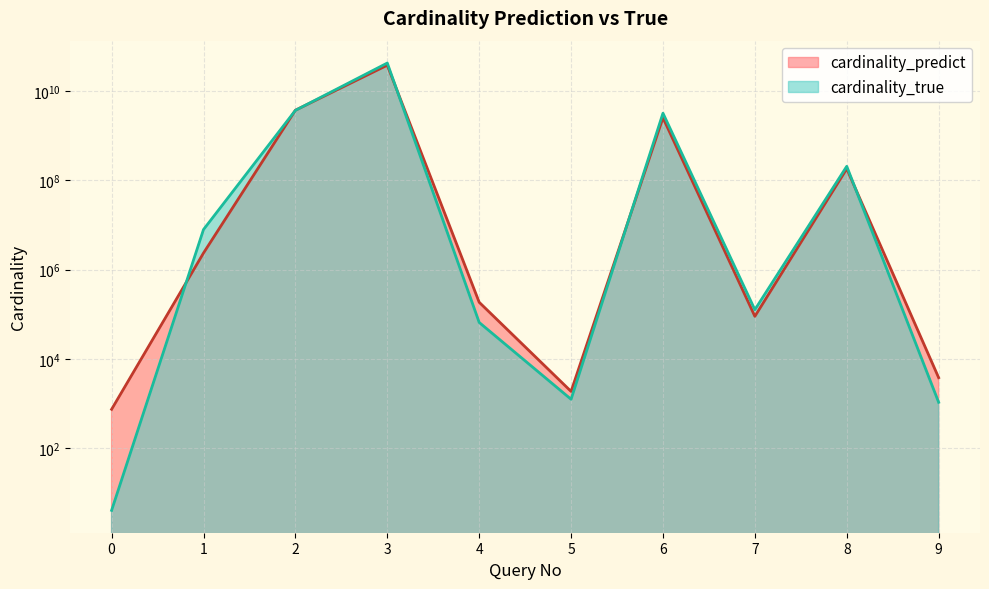

Reading left to right, list all the values displayed in this chart.

cardinality_predict: 0=737.0	1=2348124.0	2=3732884133.4	3=38086733739.6	4=185012.3	5=1855.2	6=2534016851.4	7=89455.0	8=181887523.2	9=3771.4
cardinality_true: 0=4.0	1=7887072.0	2=3707359357.0	3=42650132259.0	4=65281.0	5=1236.0	6=3203173842.0	7=125971.0	8=206205051.0	9=1058.0